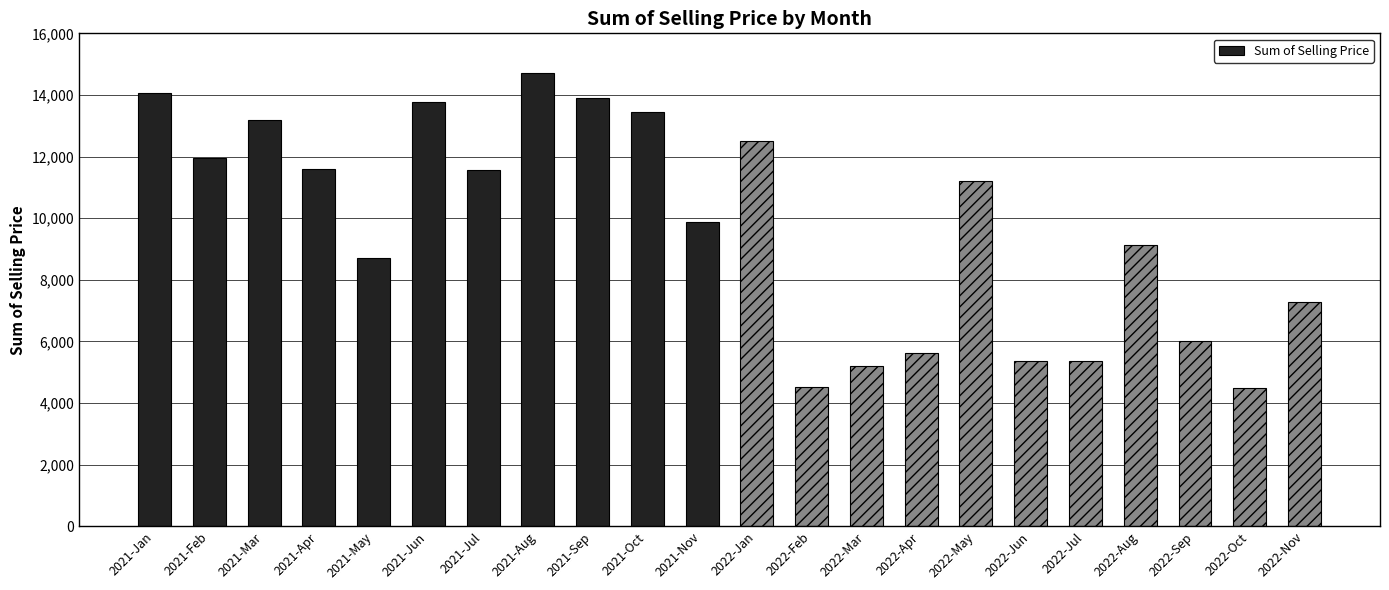

What is the value of the 1st bar from the left?

14051.2